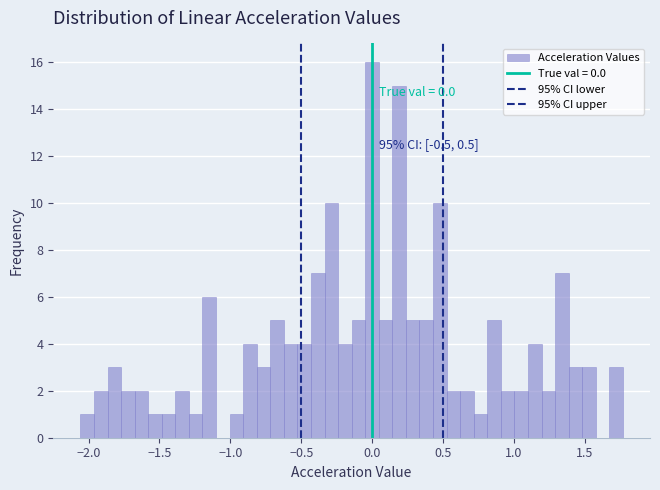

Around what value on the x-axis is the tallest bar? Give the approximate position of its centre, as read against the axis.

0.00